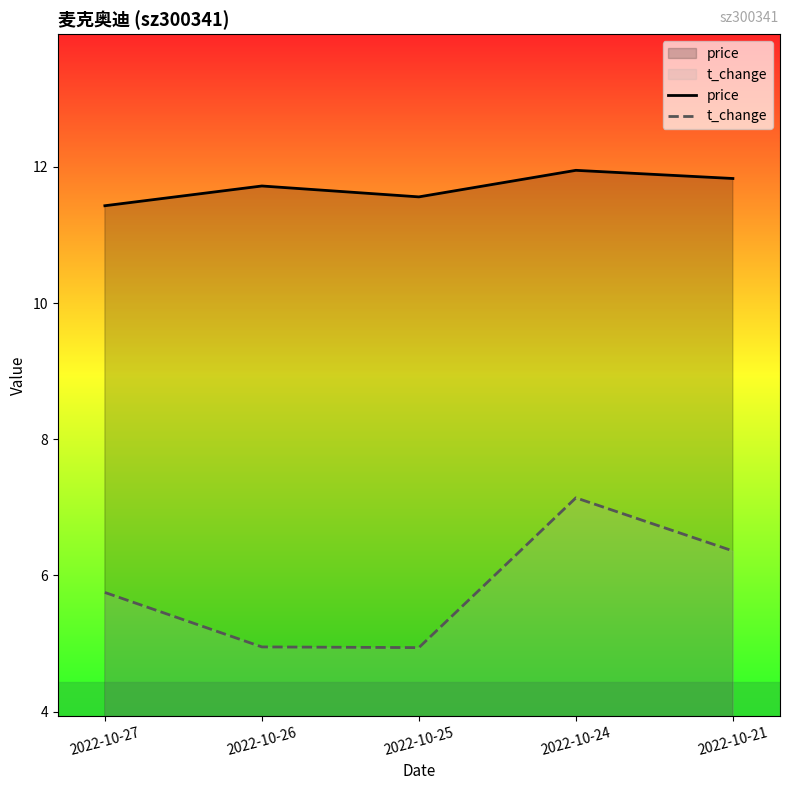

True or false: t_change has a value of 4.9 at 2022-10-25.

True